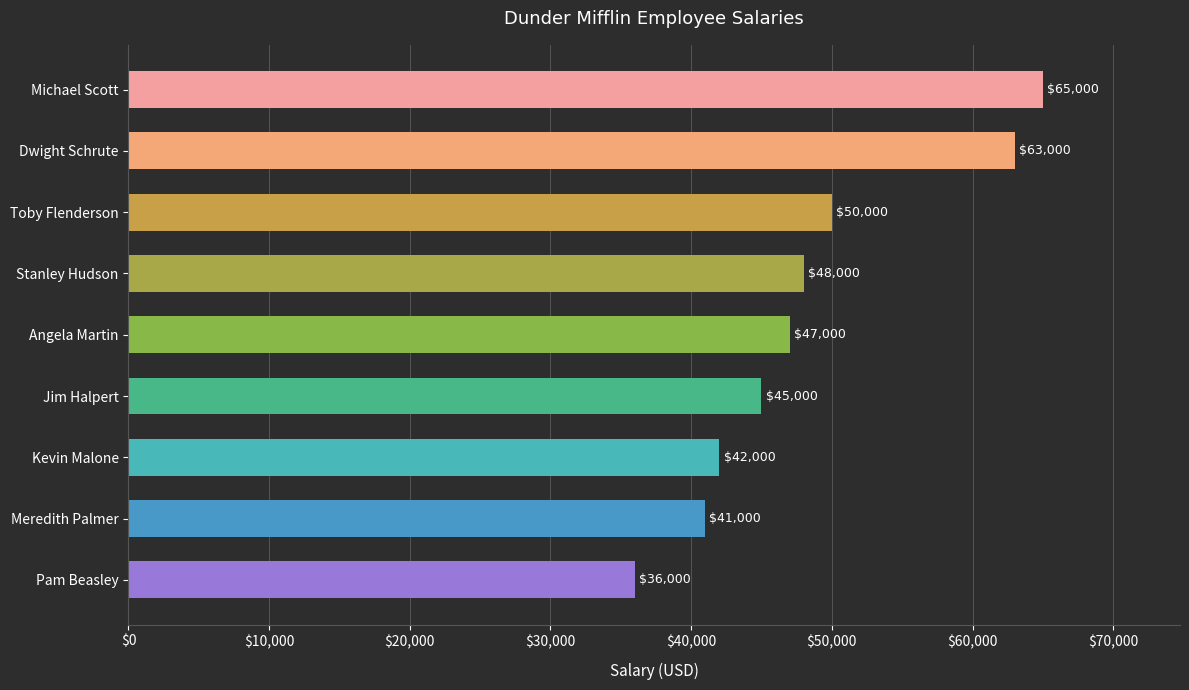

True or false: the data shows 48000 at Stanley Hudson.

True